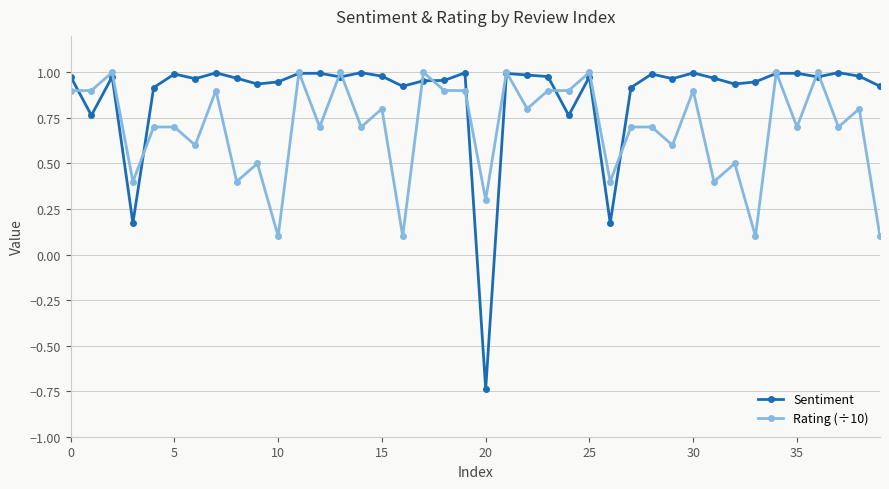

Which series has the largest range (max minus min)?

Sentiment